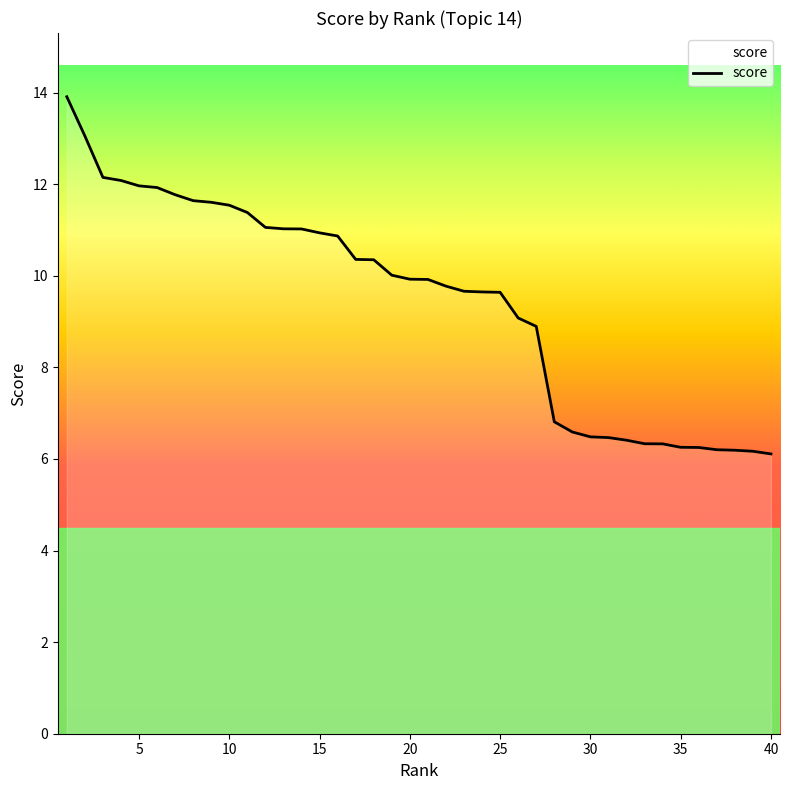

What is the average value?

9.4